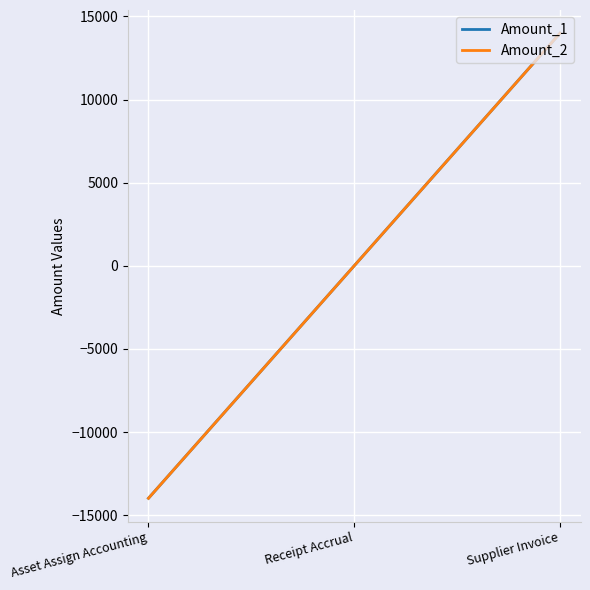

Does the chart have visible grid lines?

Yes